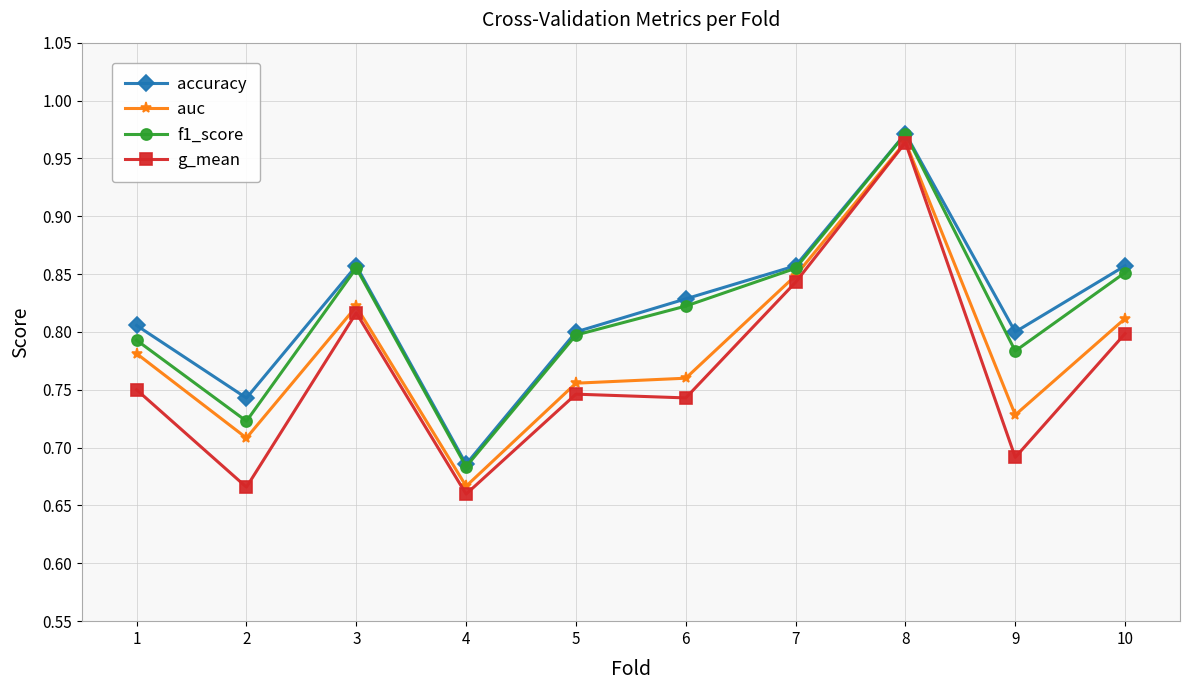

How many g_mean values are between 0 and 1?

10